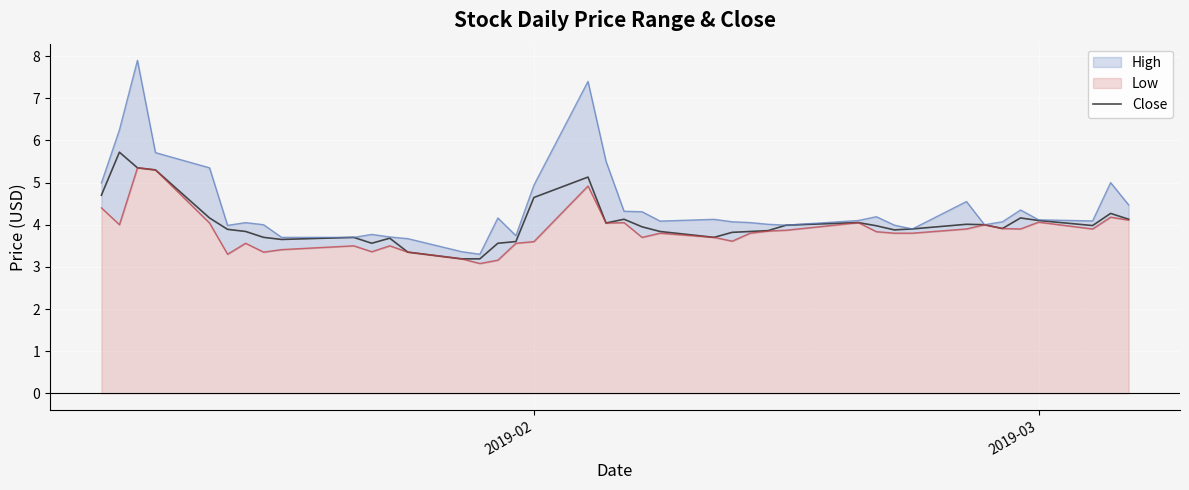

The value of Close at 2019-02 is 4.6. True or false?

True